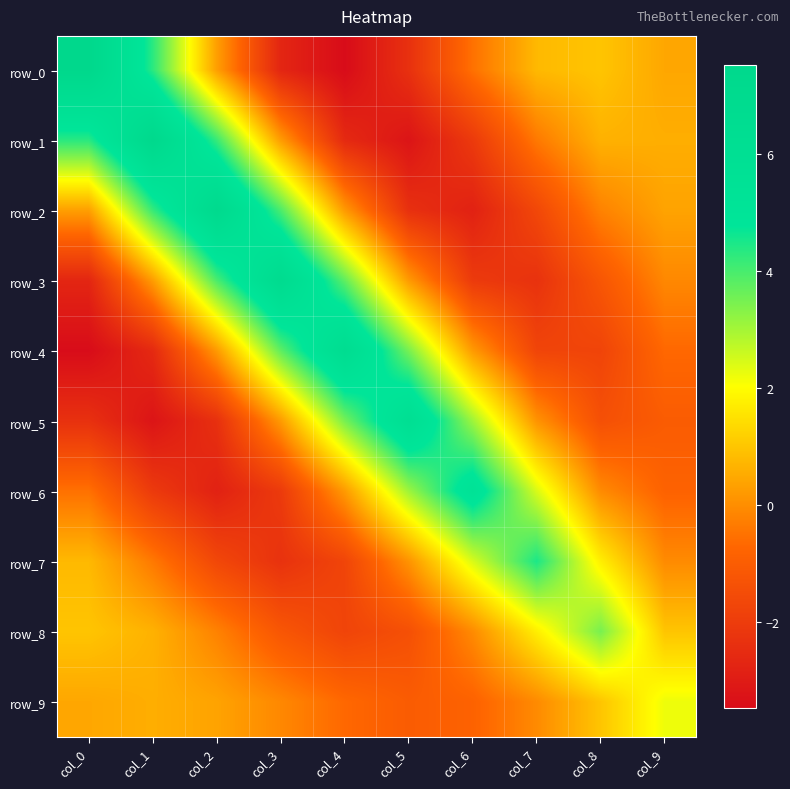

How many values in row_2 are above zero?

6